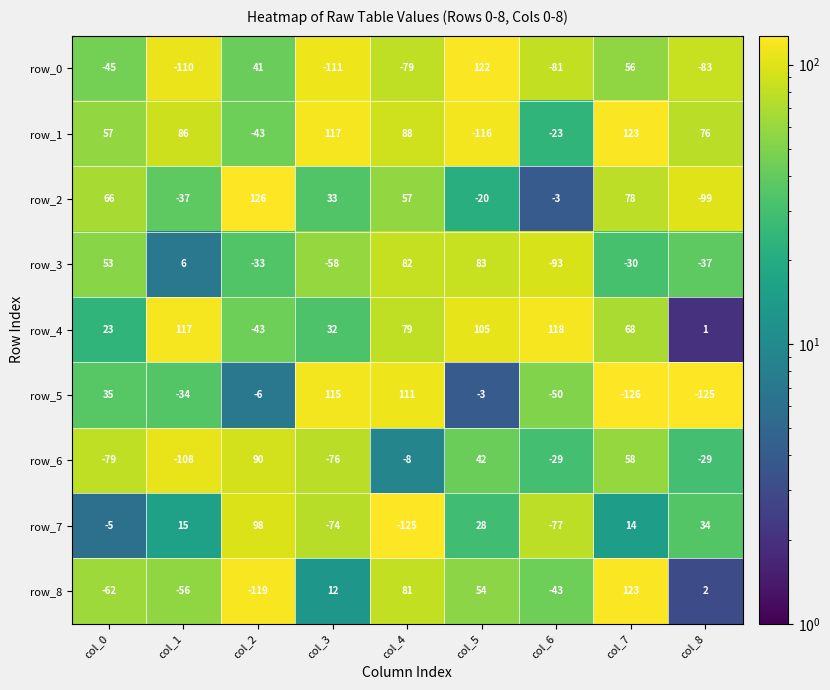

Rank the categories by row_3 value from lowest to highest.

col_6, col_3, col_8, col_2, col_7, col_1, col_0, col_4, col_5